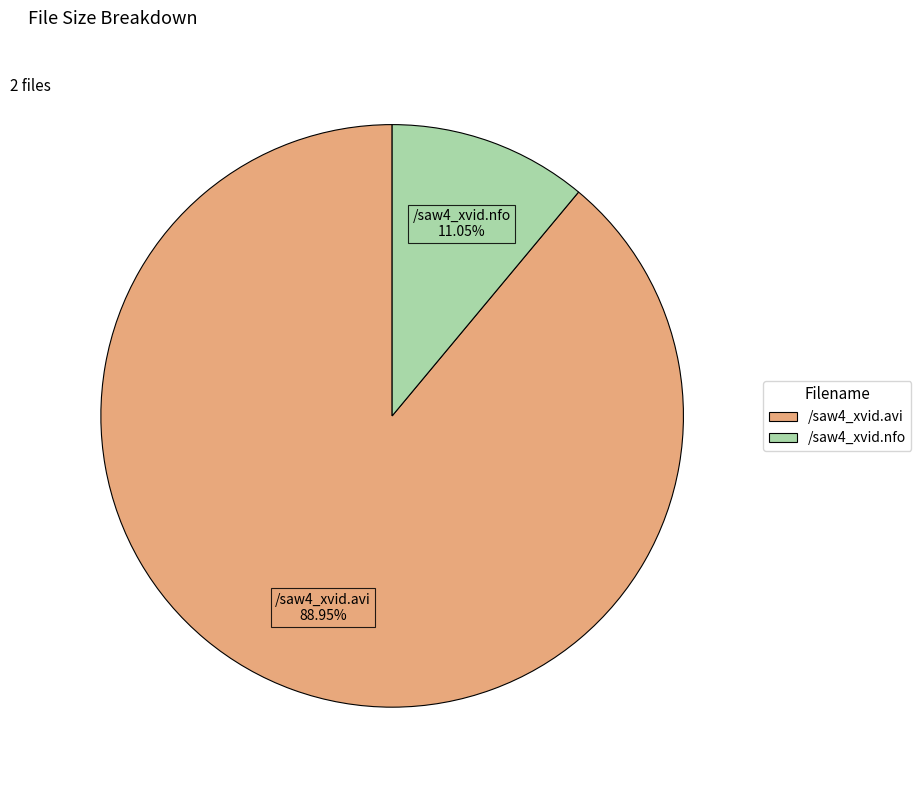

To the nearest percent, what portion does /saw4_xvid.nfo represent?

11%